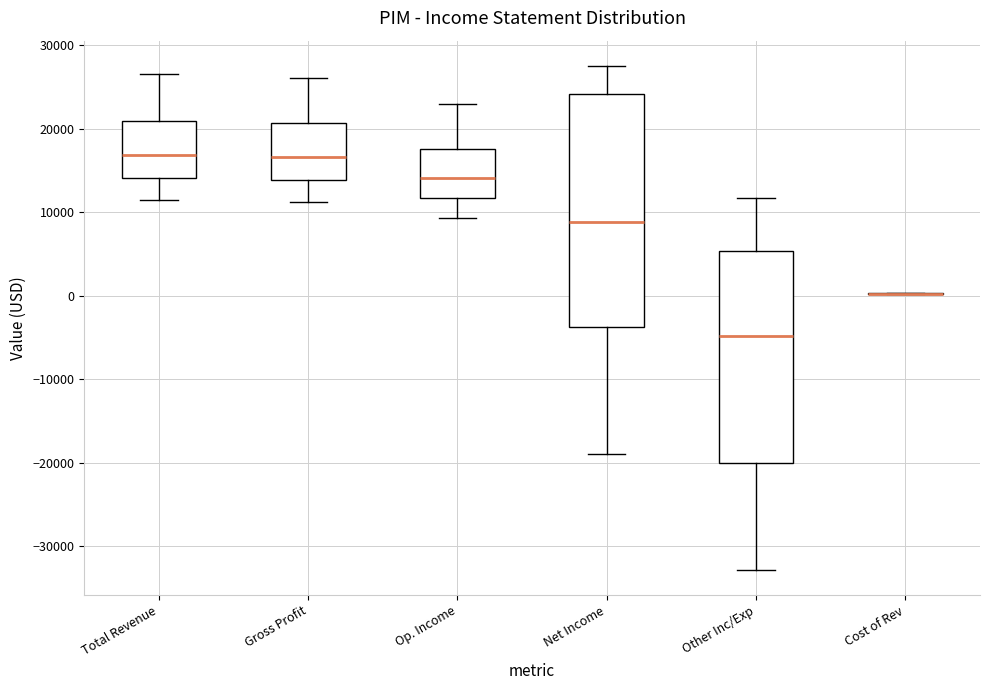

Where does the upper whisker of the box for Op. Income end on the y-axis? The values are not printed on the chart, so give them approximately, as read against the axis.

23000